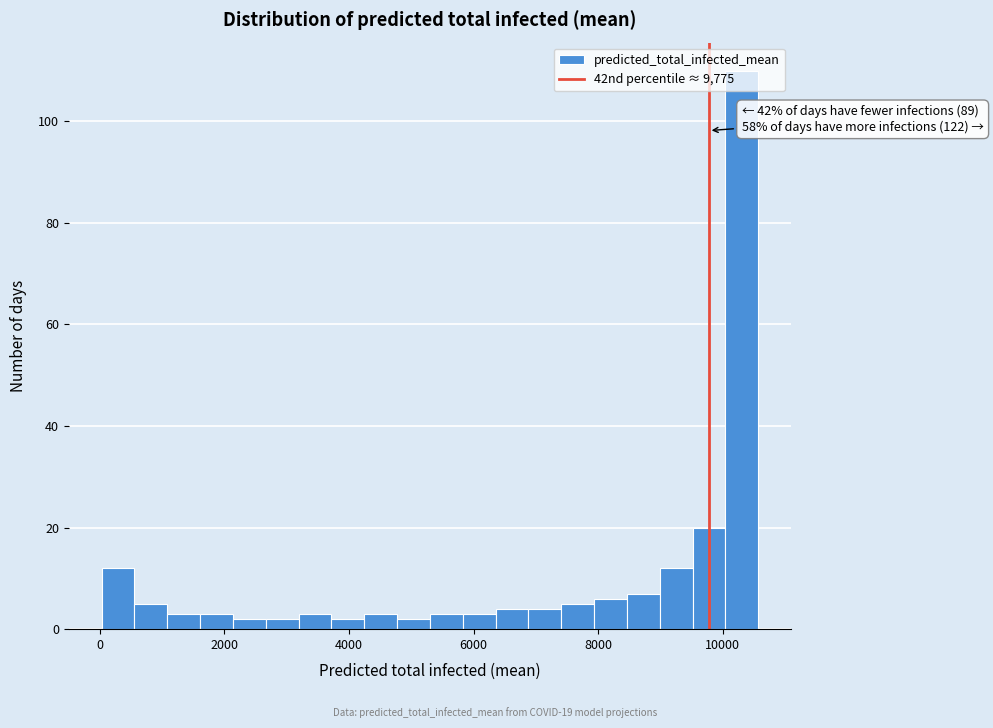

Around what value on the x-axis is the tallest bar? Give the approximate position of its centre, as read against the axis.

10400